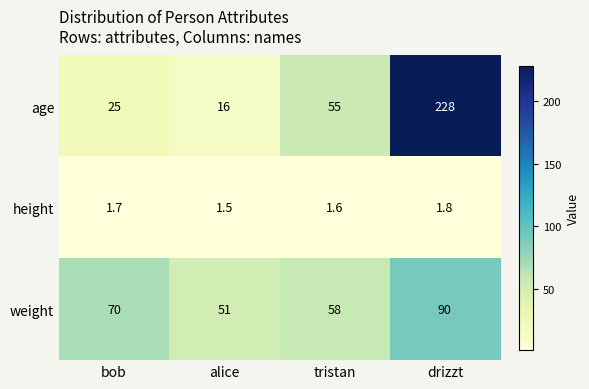

How many weight values are between 58 and 90?

3